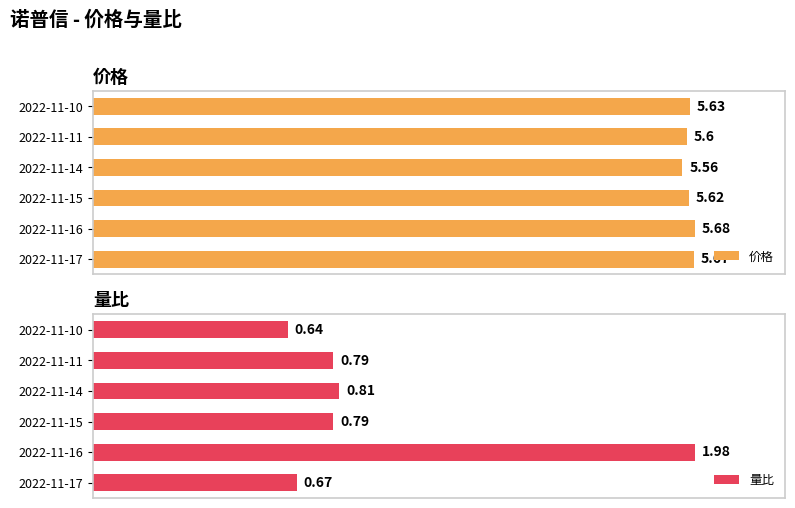

Rank the categories by 价格 value from highest to lowest.

2022-11-16, 2022-11-17, 2022-11-10, 2022-11-15, 2022-11-11, 2022-11-14